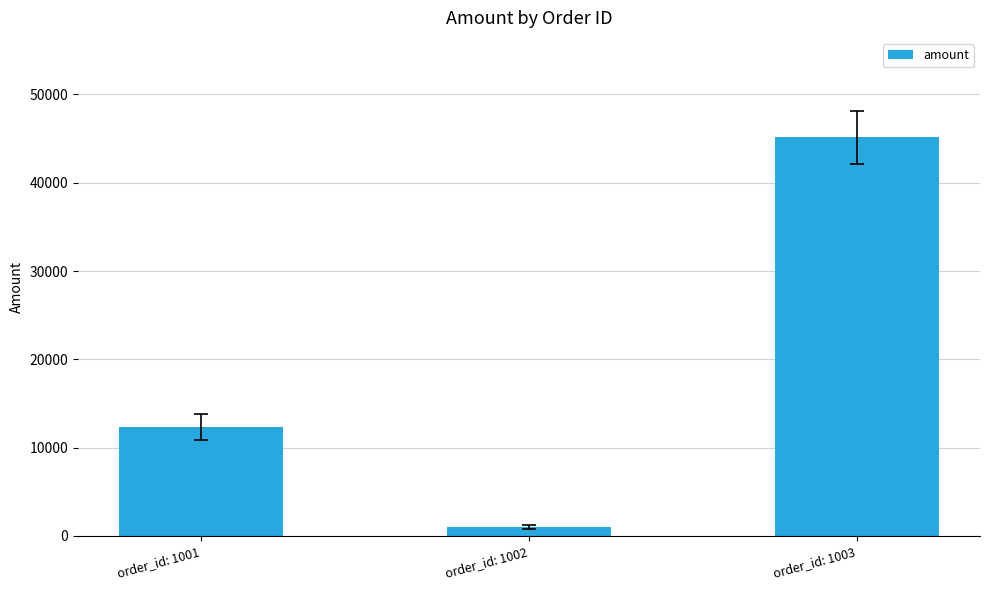

List the labels in order of value, largest first.

order_id: 1003, order_id: 1001, order_id: 1002